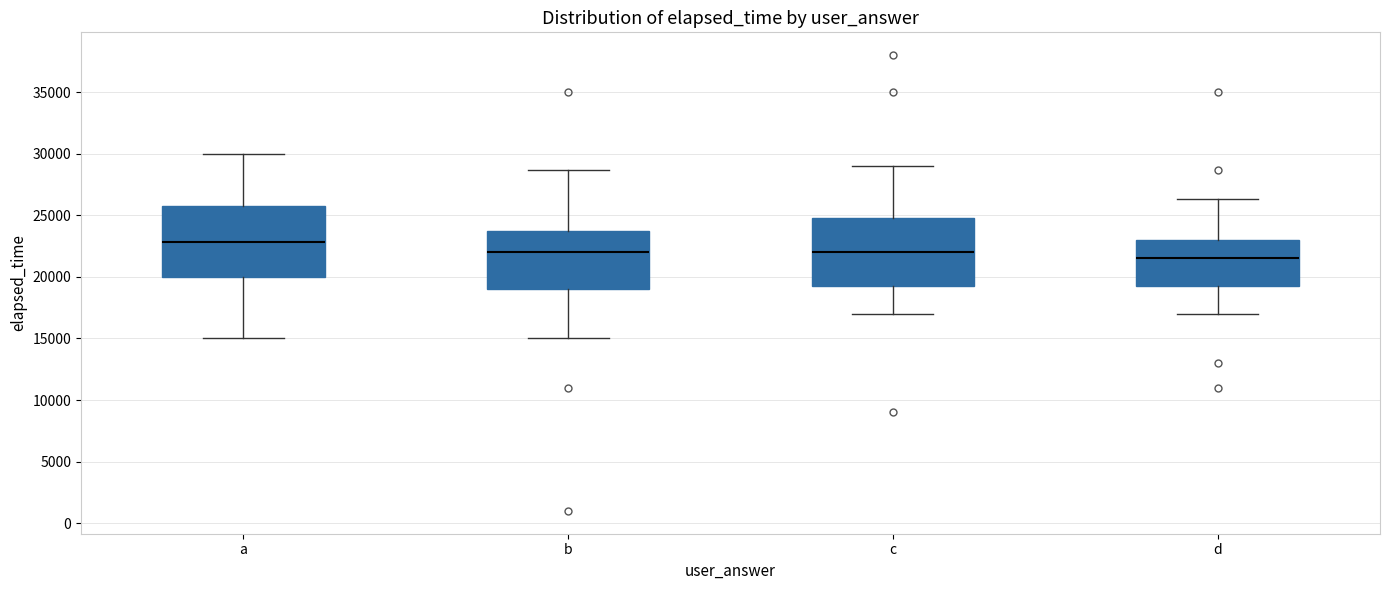

Reading left to right, read every box against the y-axis: the position of its median line, the range the box covers, and the ends of its whiskers. The values are not printed on the chart, so give them approximately, as read against the axis.

a: median 23000, box 20000 to 26000, whiskers 15000 to 30000
b: median 22000, box 19000 to 24000, whiskers 15000 to 28500
c: median 22000, box 19500 to 25000, whiskers 17000 to 29000
d: median 21500, box 19500 to 23000, whiskers 17000 to 26500